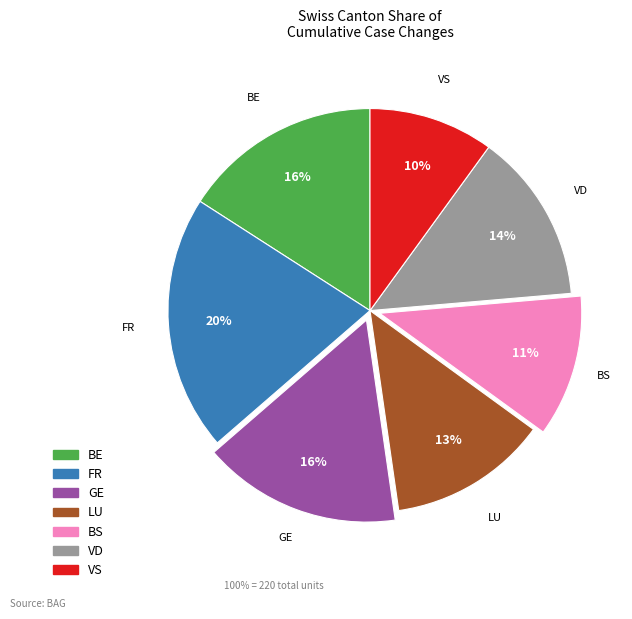

To the nearest percent, what is the average slice percentage?

14%